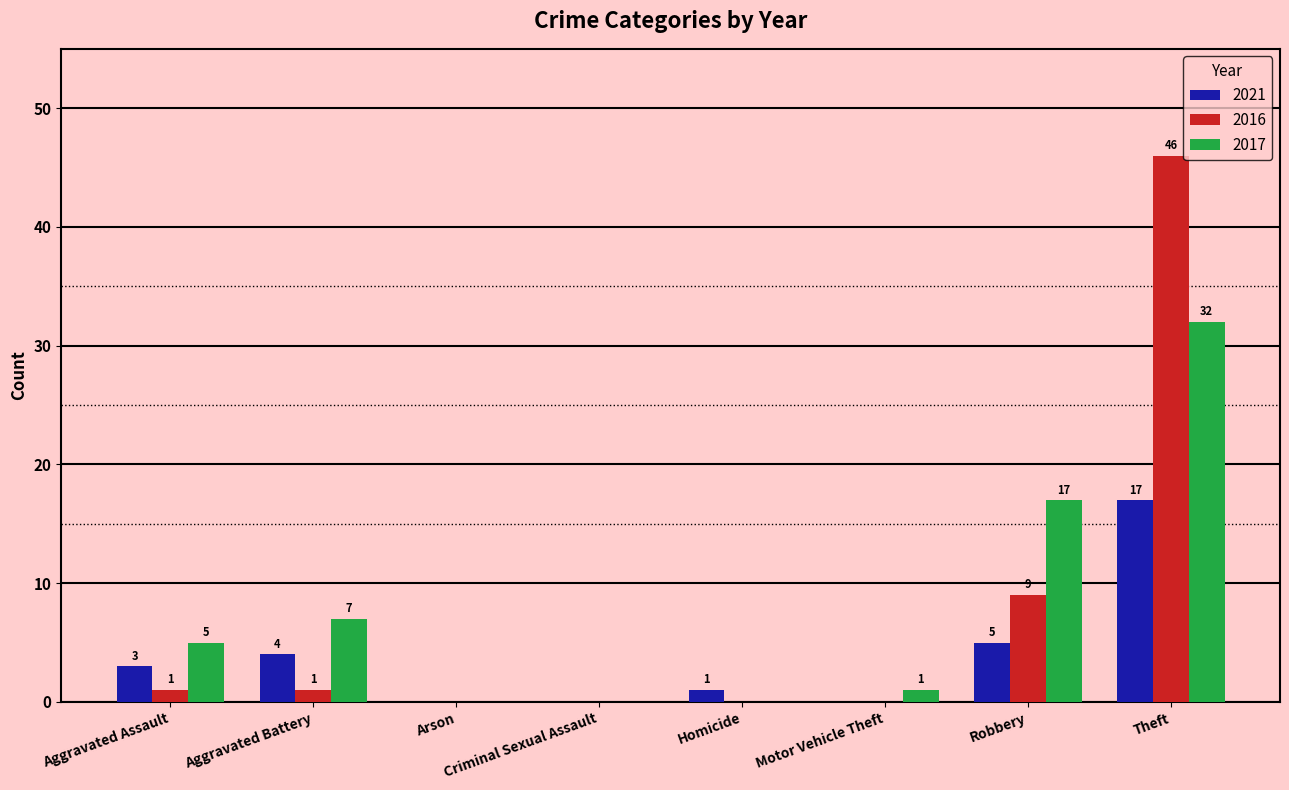

What is the approximate value of 2017 at Aggravated Battery?

7